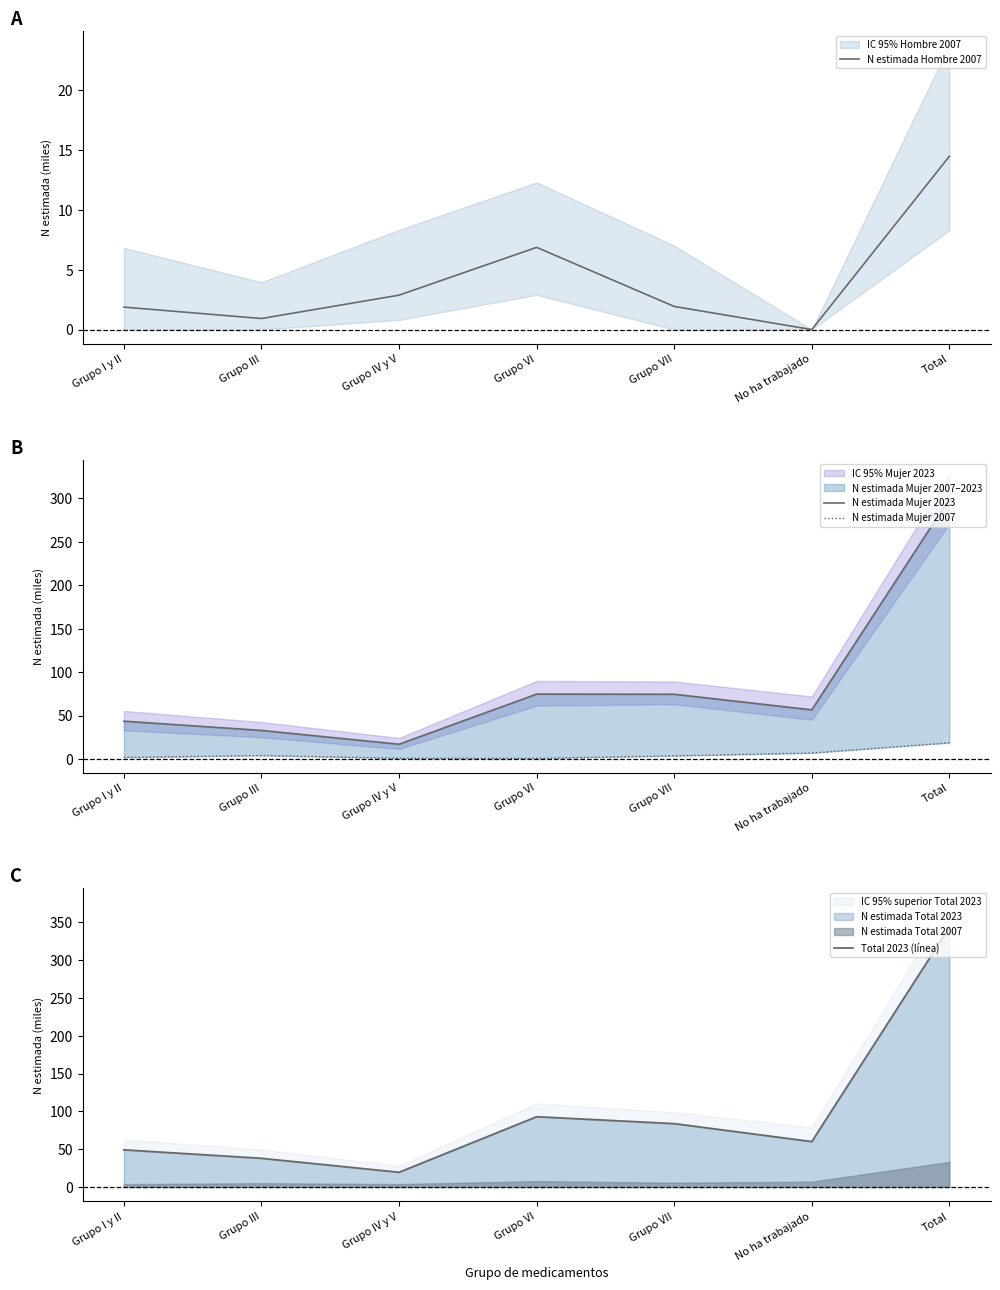

Reading left to right, what are all the values shown in this chart?

N estimada Hombre 2007: Grupo I y II=1.9	Grupo III=0.9	Grupo IV y V=2.9	Grupo VI=6.9	Grupo VII=1.9	No ha trabajado=0.0	Total=14.5
N estimada Mujer 2023: Grupo I y II=43.6	Grupo III=33.0	Grupo IV y V=17.1	Grupo VI=74.7	Grupo VII=74.6	No ha trabajado=56.6	Total=299.6
N estimada Mujer 2007: Grupo I y II=2.0	Grupo III=4.1	Grupo IV y V=1.0	Grupo VI=0.9	Grupo VII=3.8	No ha trabajado=7.0	Total=18.8
Total 2023 (línea): Grupo I y II=49.1	Grupo III=37.9	Grupo IV y V=19.5	Grupo VI=92.9	Grupo VII=83.8	No ha trabajado=60.0	Total=343.3